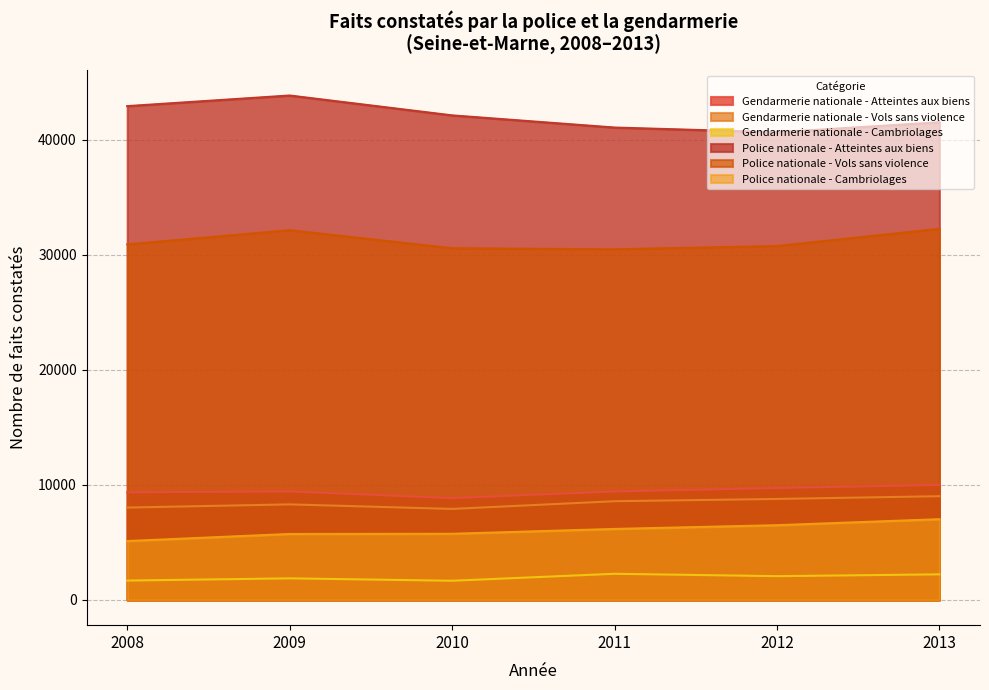

How many interior local peaks does the Gendarmerie nationale - Vols sans violence series have?

1